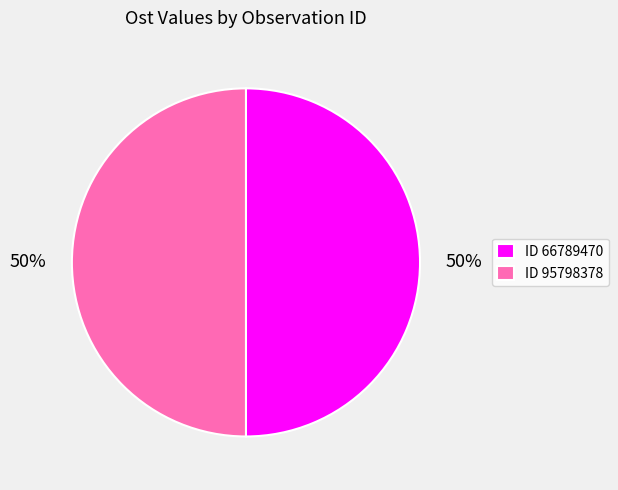

To the nearest percent, what portion does ID 66789470 represent?

50%